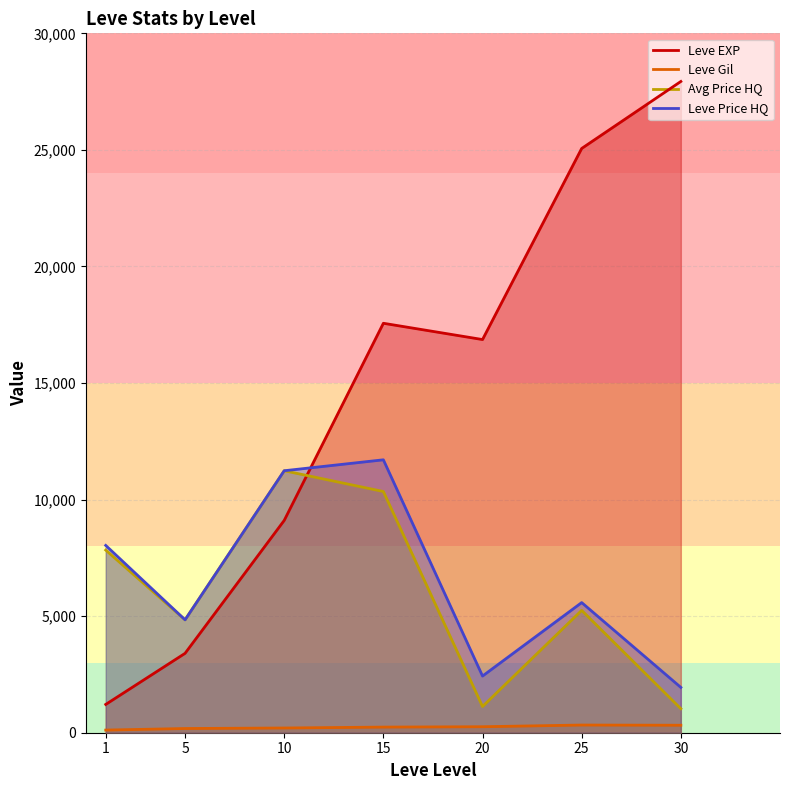

How many lines are shown in the chart?

4